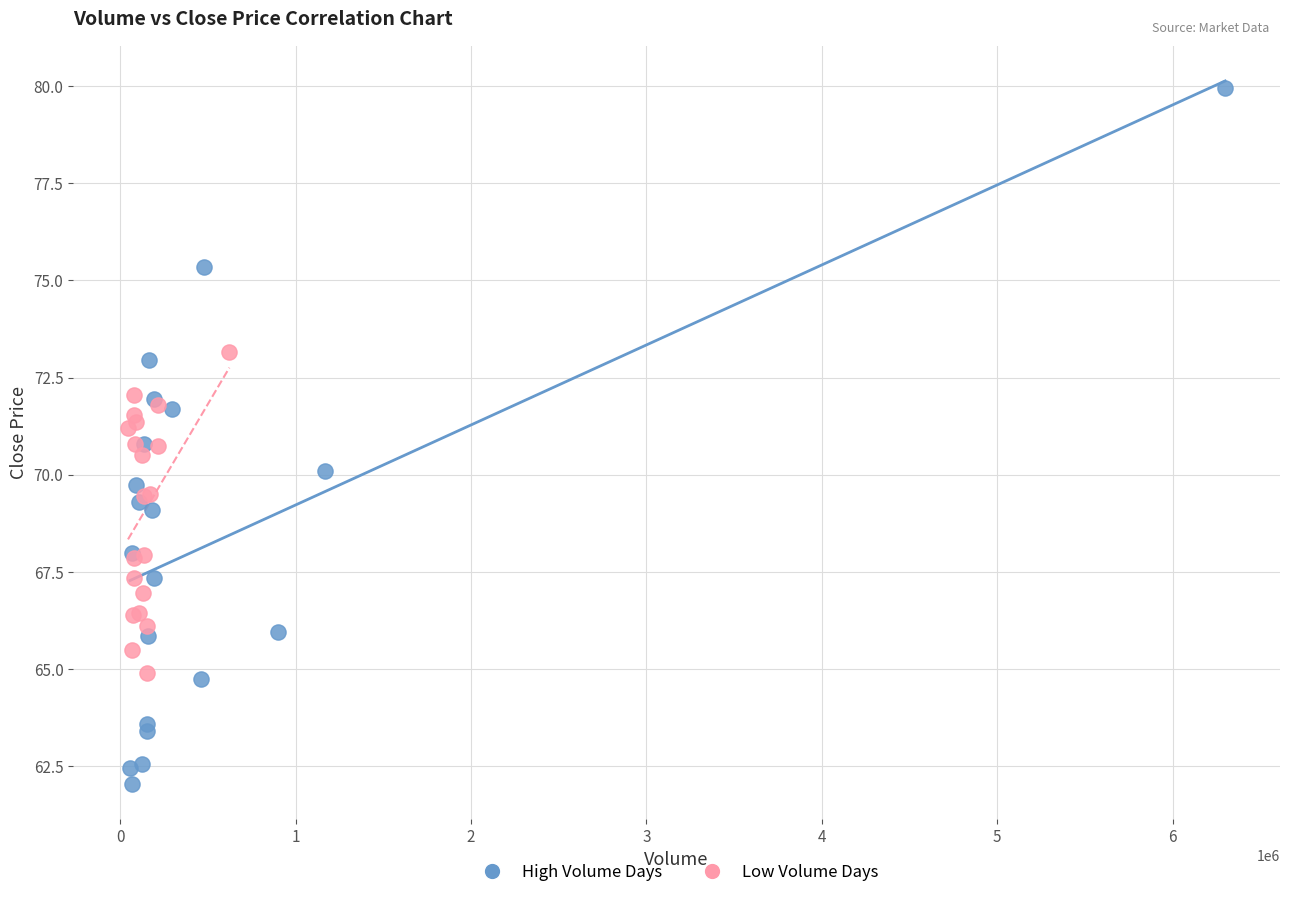

Which series has the widest spread of Y values?

High Volume Days